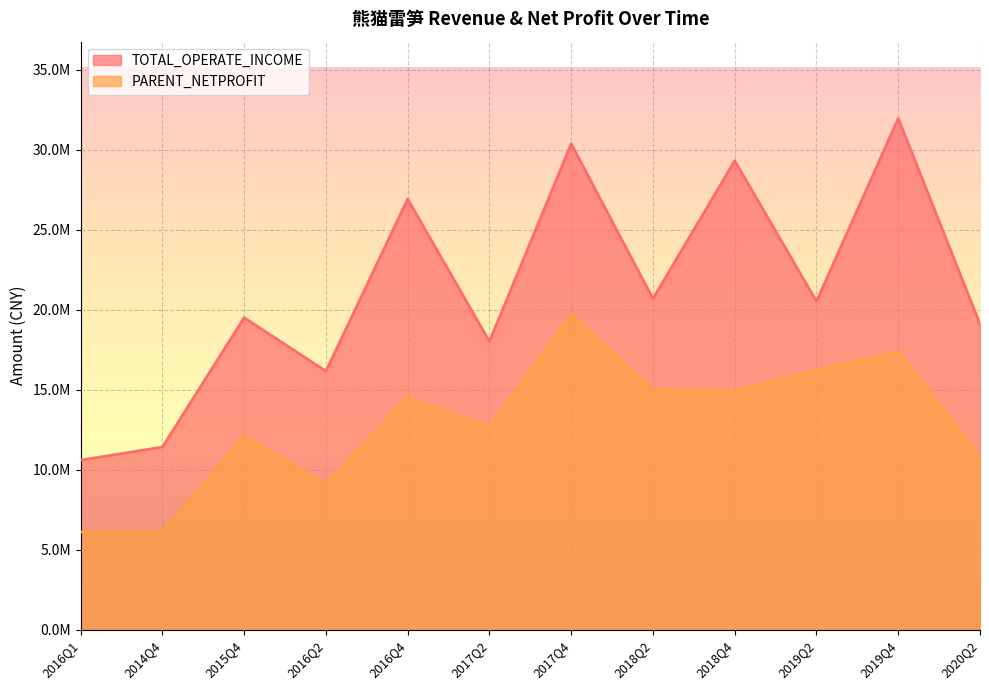

How many data points in TOTAL_OPERATE_INCOME are above 20527981?

6